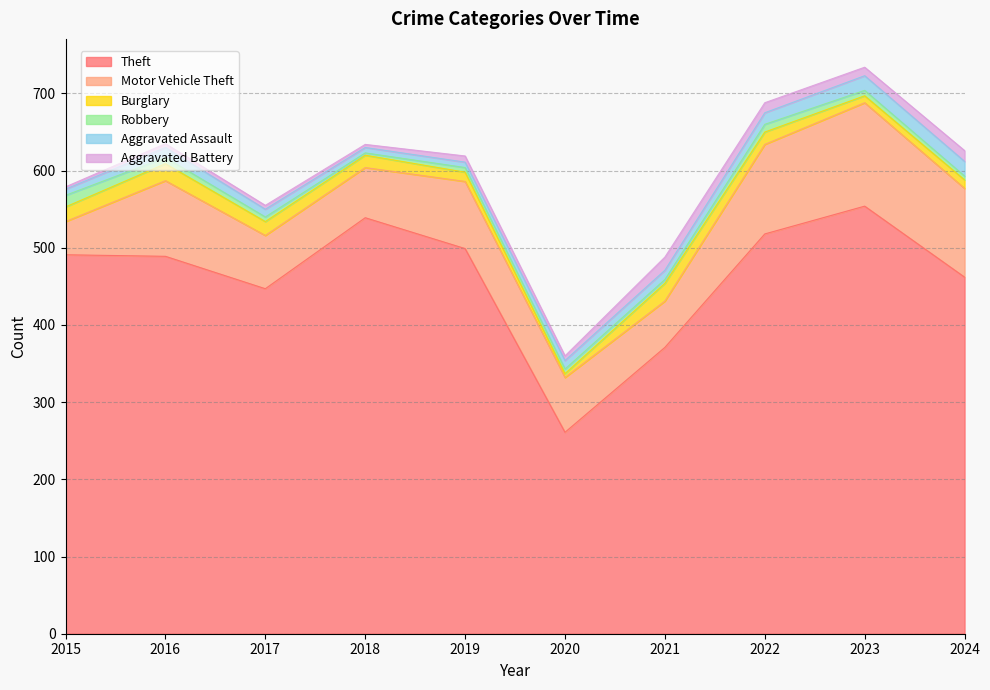

Where is Burglary nearest to the value 14?

2018